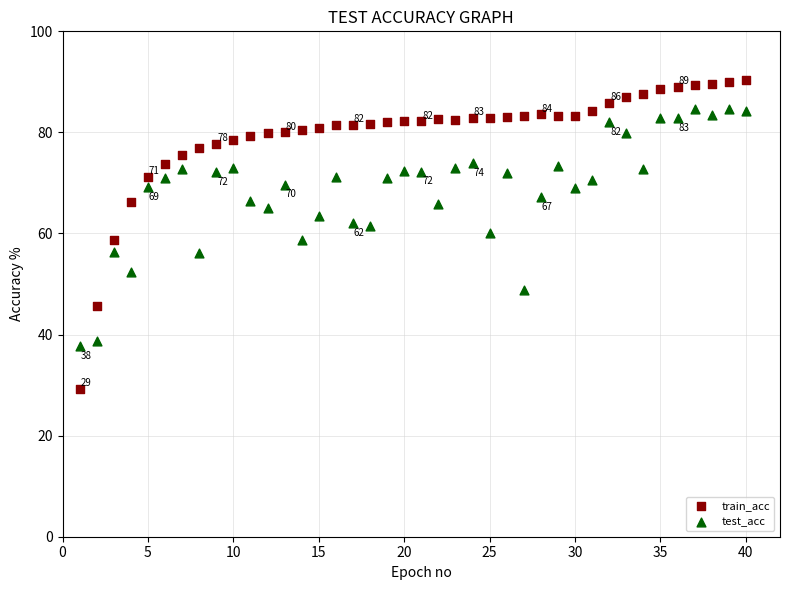

Which series has the largest Y range (max minus min)?

train_acc